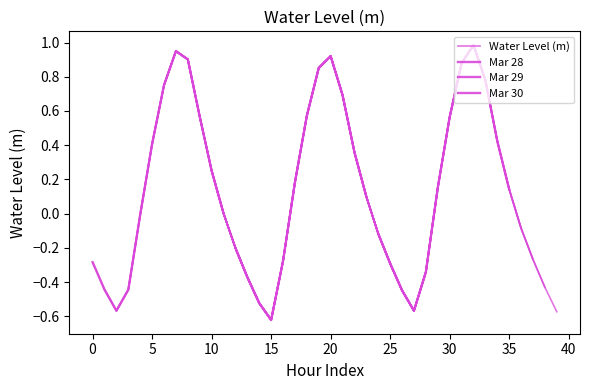

What is the value of the 22nd point from the left?

0.7